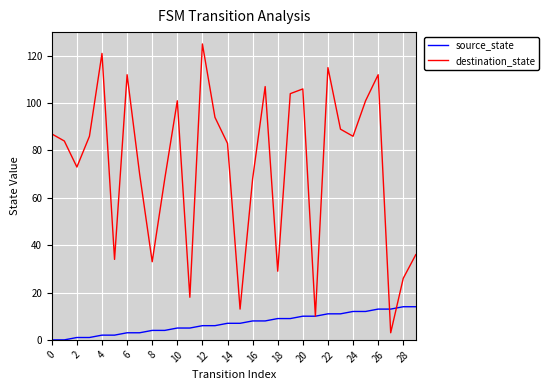

What is the maximum value for destination_state?

125